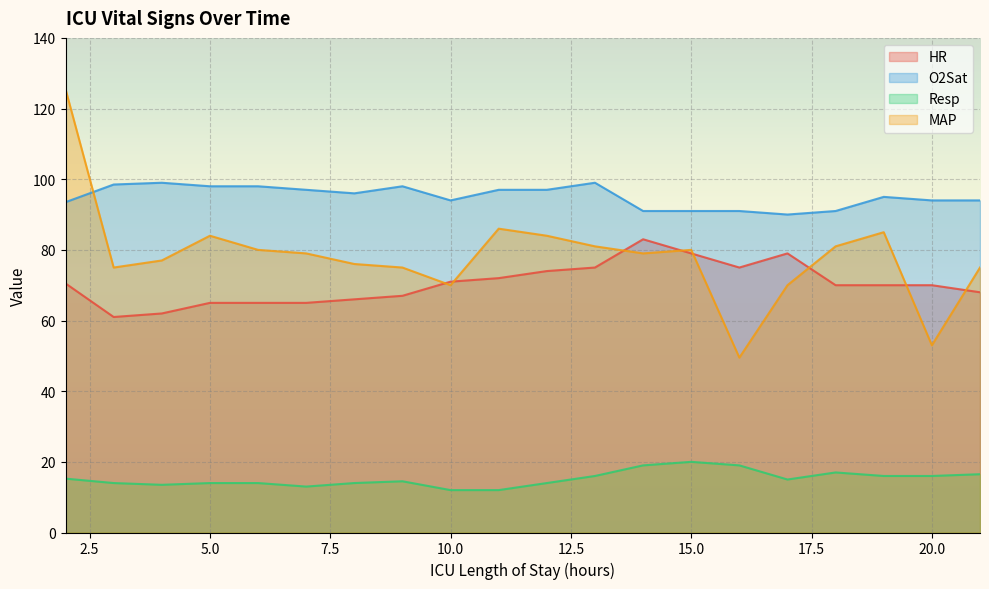

What is the difference between the highest and lowest values at 15.0?

71.0